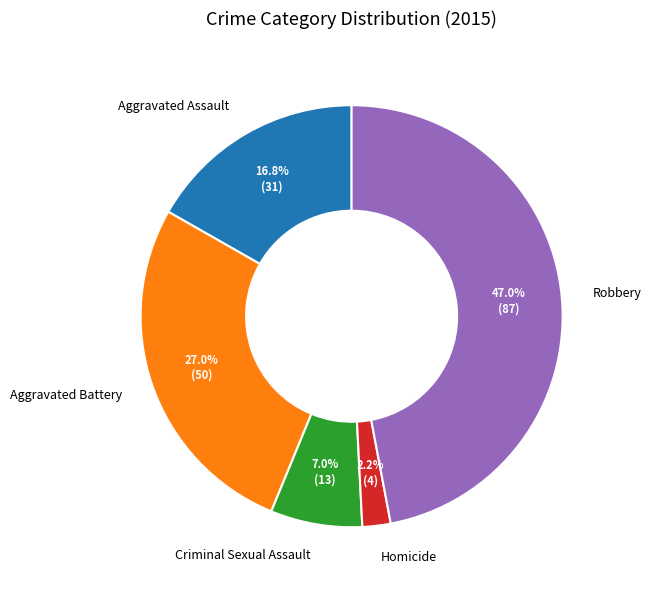

What is the largest slice in the pie chart?

Robbery